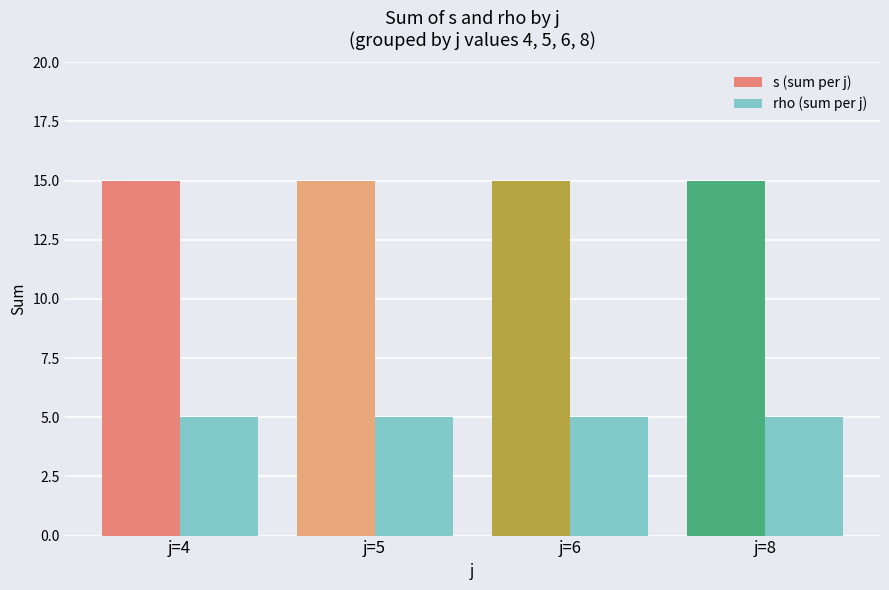

How many data points does each series have?

4